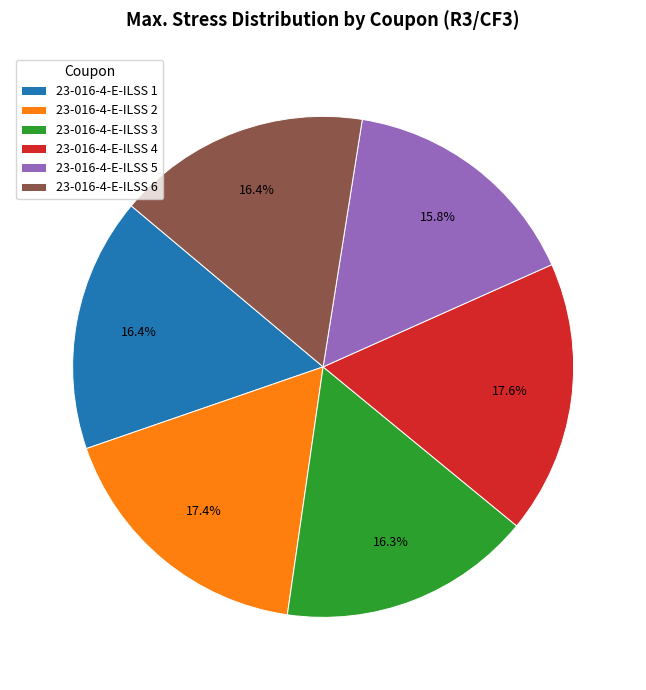

What is the ratio of the value at 23-016-4-E-ILSS 4 to the value at 23-016-4-E-ILSS 1?

1.1